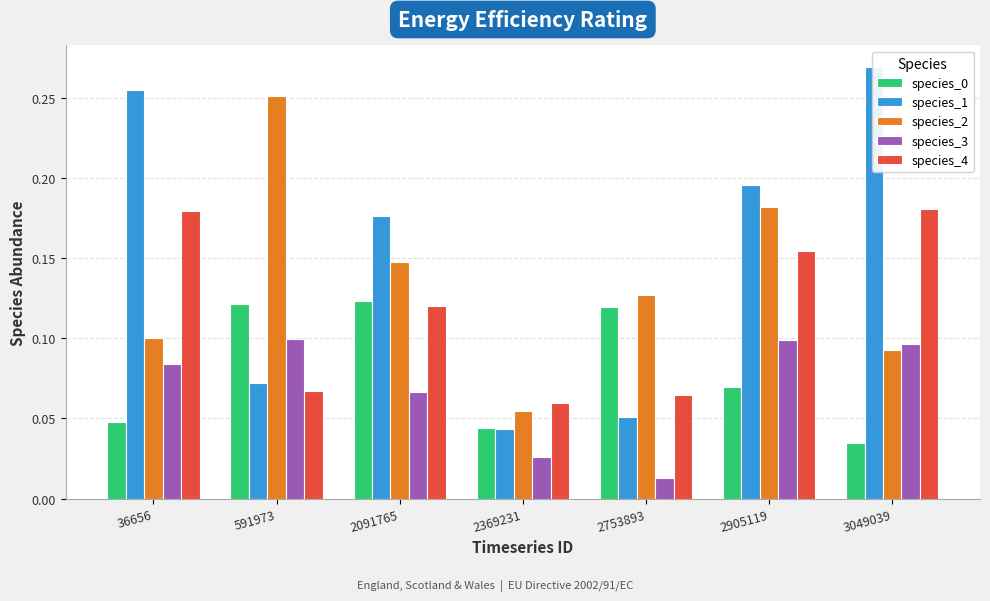

What is the spread (max minus min) of values at 36656?

0.2